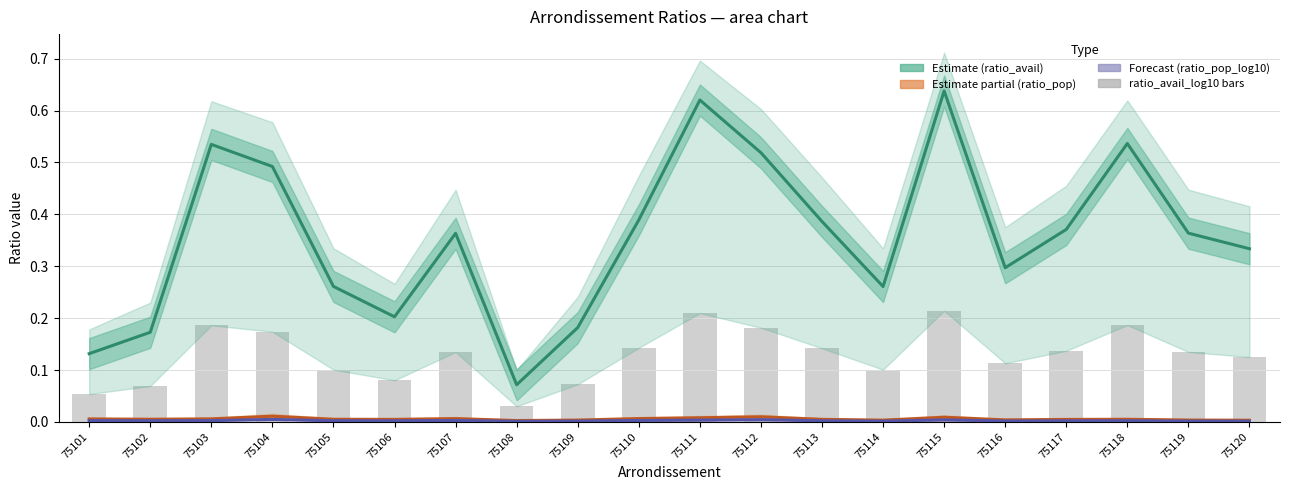

At 75108, list the series in order from smallest to largest.

ratio_pop_log10, ratio_pop, ratio_avail_log10 (bars), ratio_avail